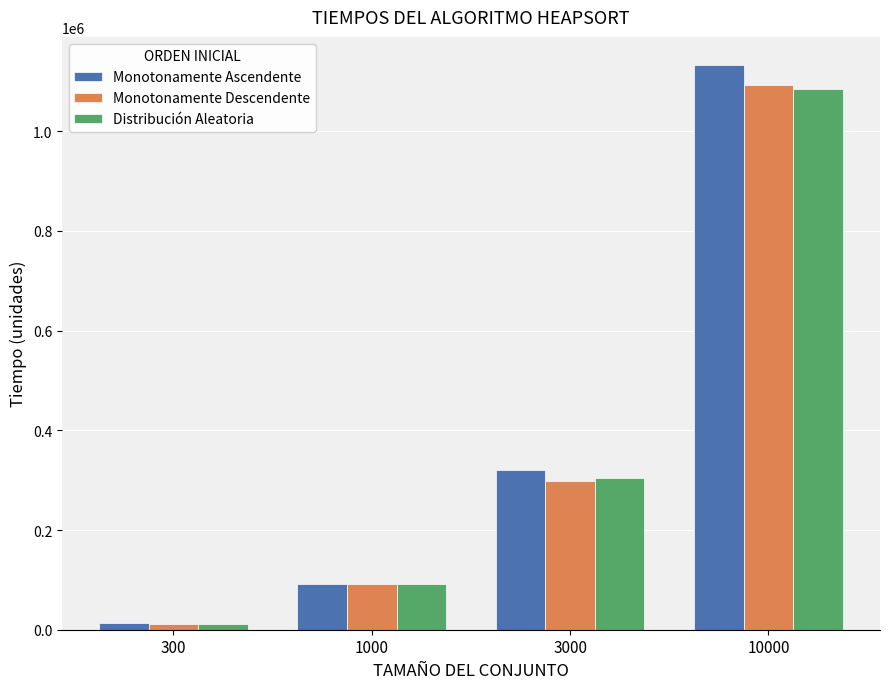

Where is Monotonamente Descendente nearest to the value 551667?

3000